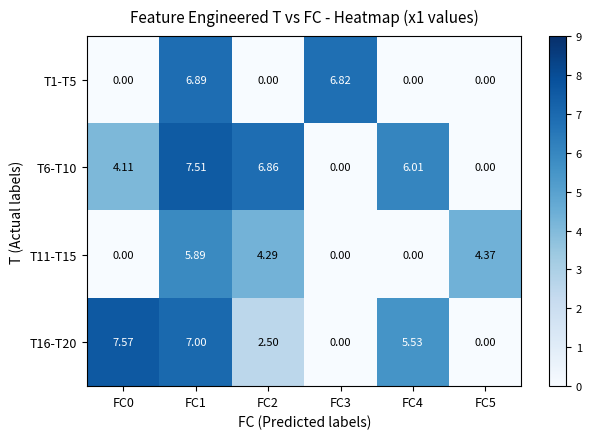

What is the difference between the highest and lowest values at FC4?

6.0